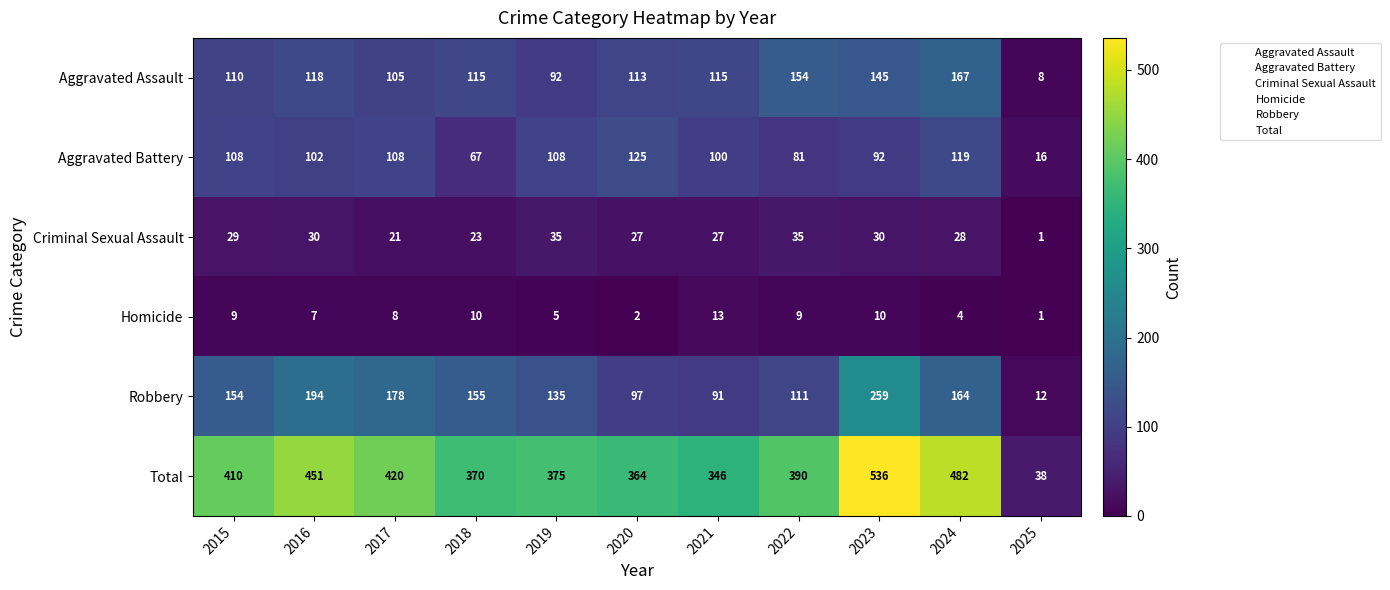

At 2023, list the series in order from smallest to largest.

Homicide, Criminal Sexual Assault, Aggravated Battery, Aggravated Assault, Robbery, Total